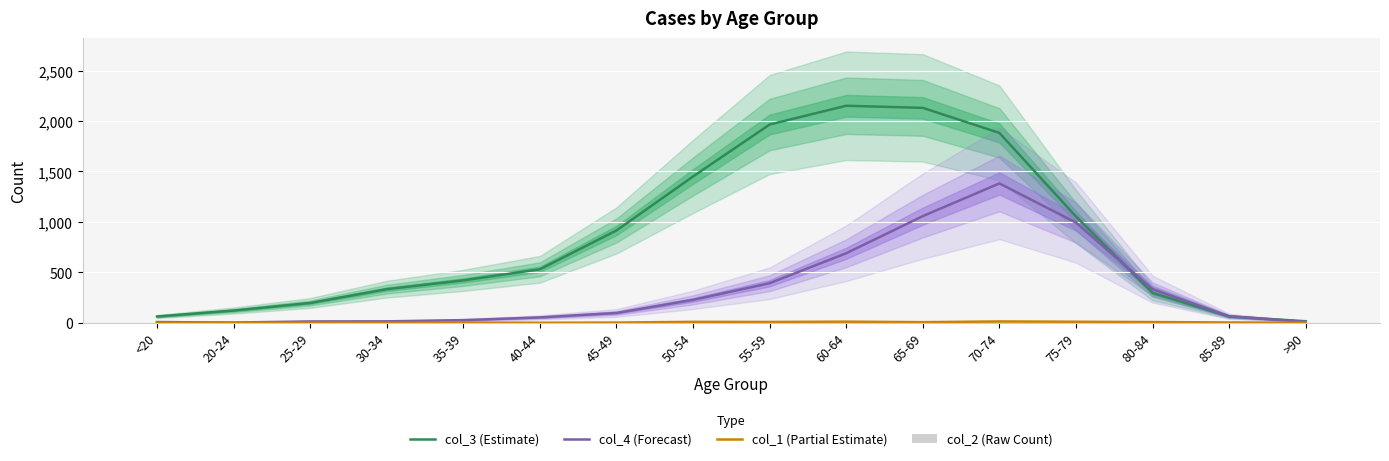

What are all the series names shown in the legend?

col_3 (Estimate), col_4 (Forecast), col_1 (Partial Estimate), col_2 (Raw Count)